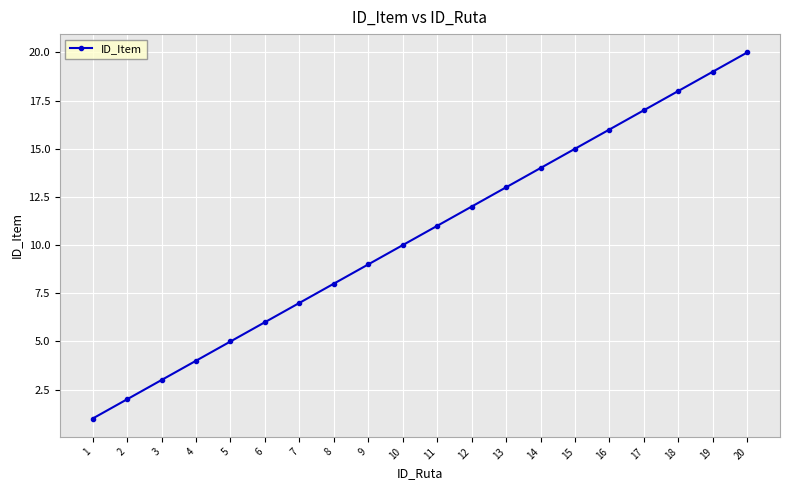

Which label corresponds to the largest value in the chart?

20